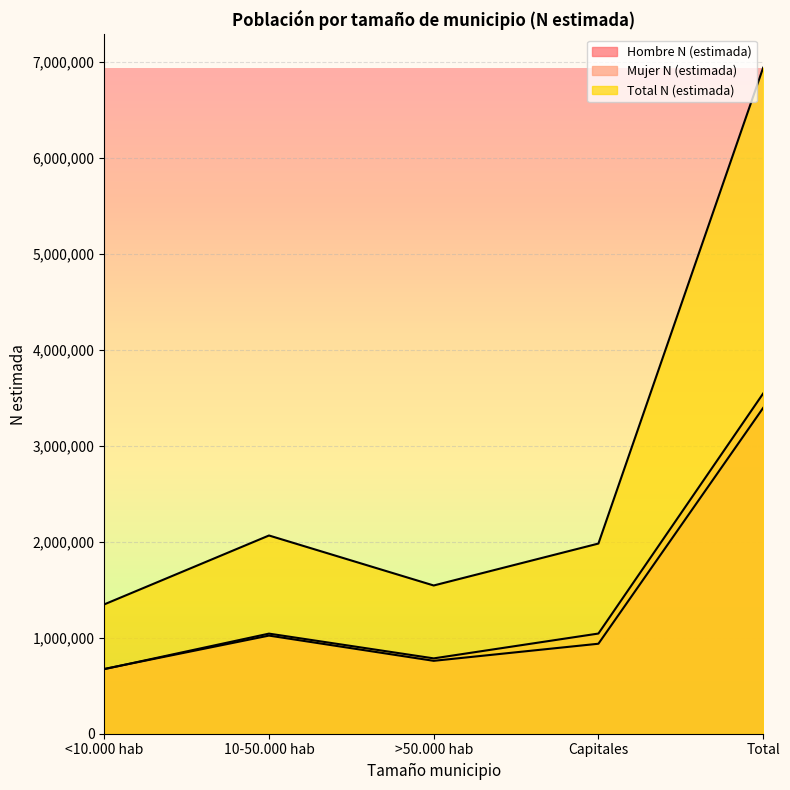

What is the label of the 5th point from the right?

<10.000 hab